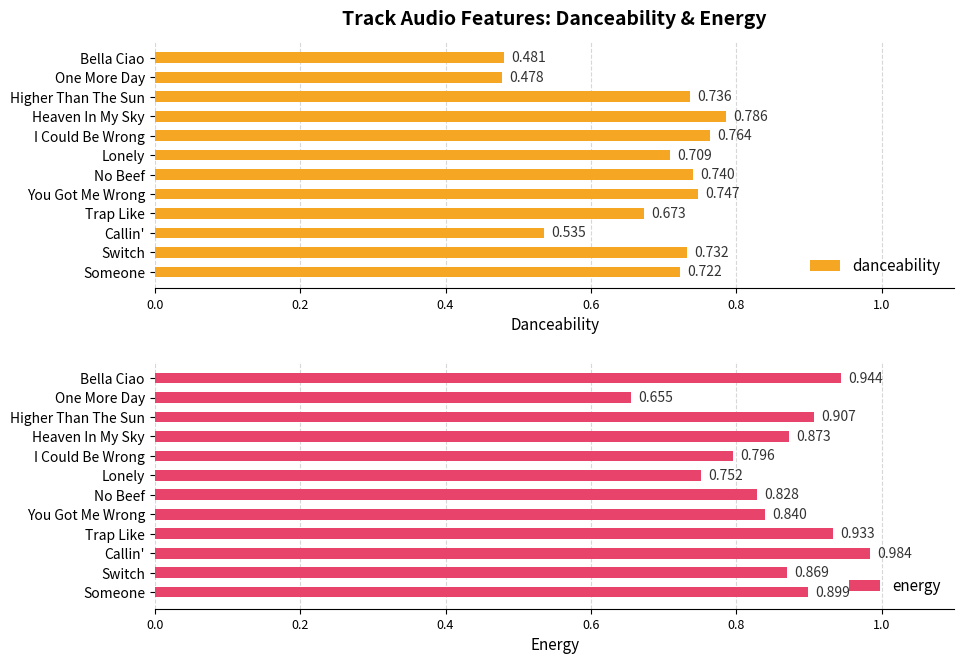

List the labels in order of danceability value, largest first.

Heaven In My Sky, I Could Be Wrong, You Got Me Wrong, No Beef, Higher Than The Sun, Switch, Someone, Lonely, Trap Like, Callin', Bella Ciao, One More Day